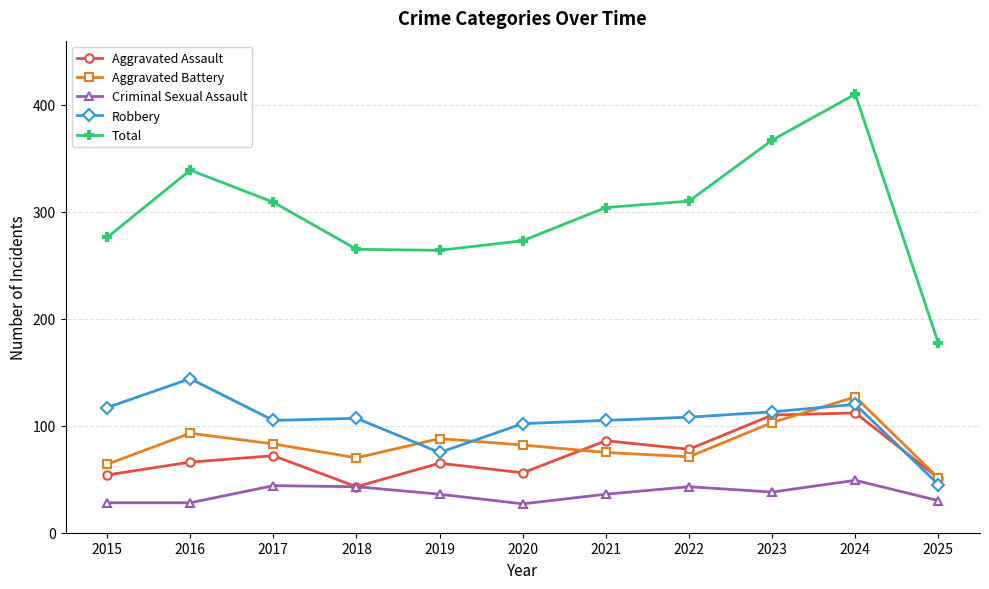

True or false: Total has a value of 219 at 2016.

False